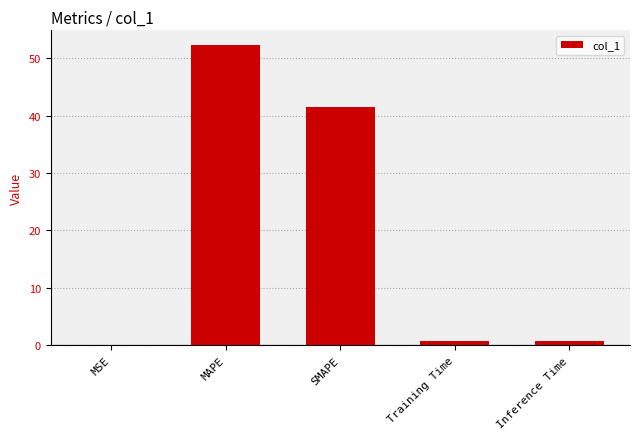

Which label corresponds to the largest value in the chart?

MAPE